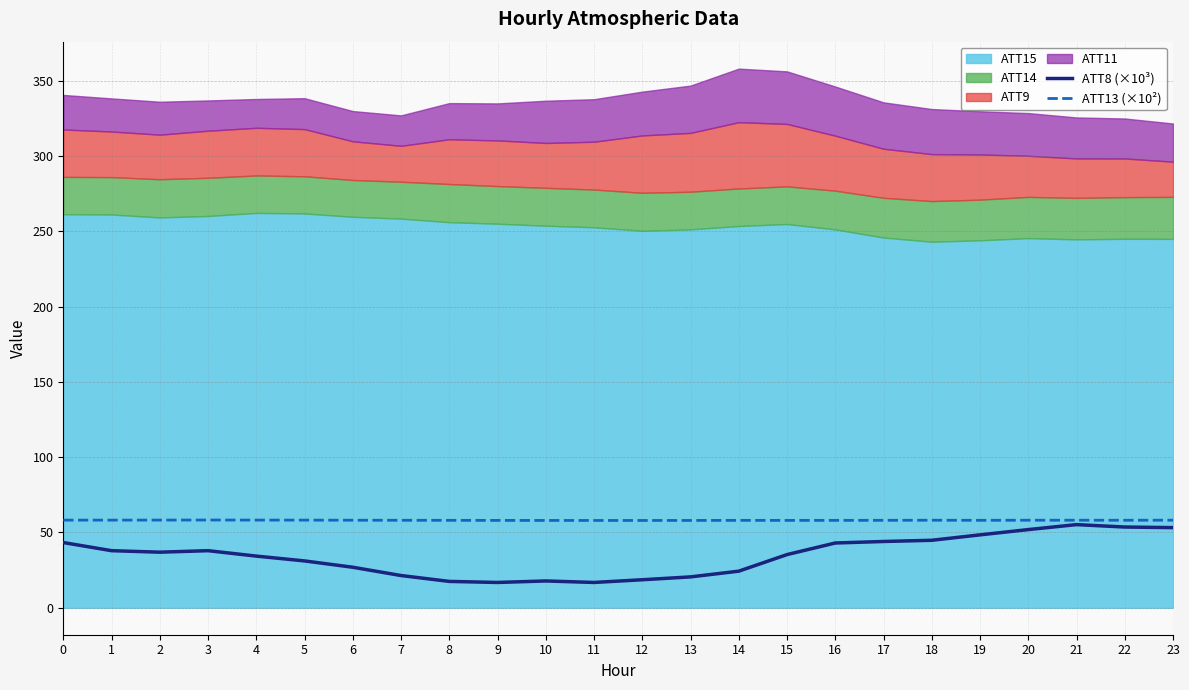

Is it true that ATT8 (×10³) equals 28.2 at 16?

False